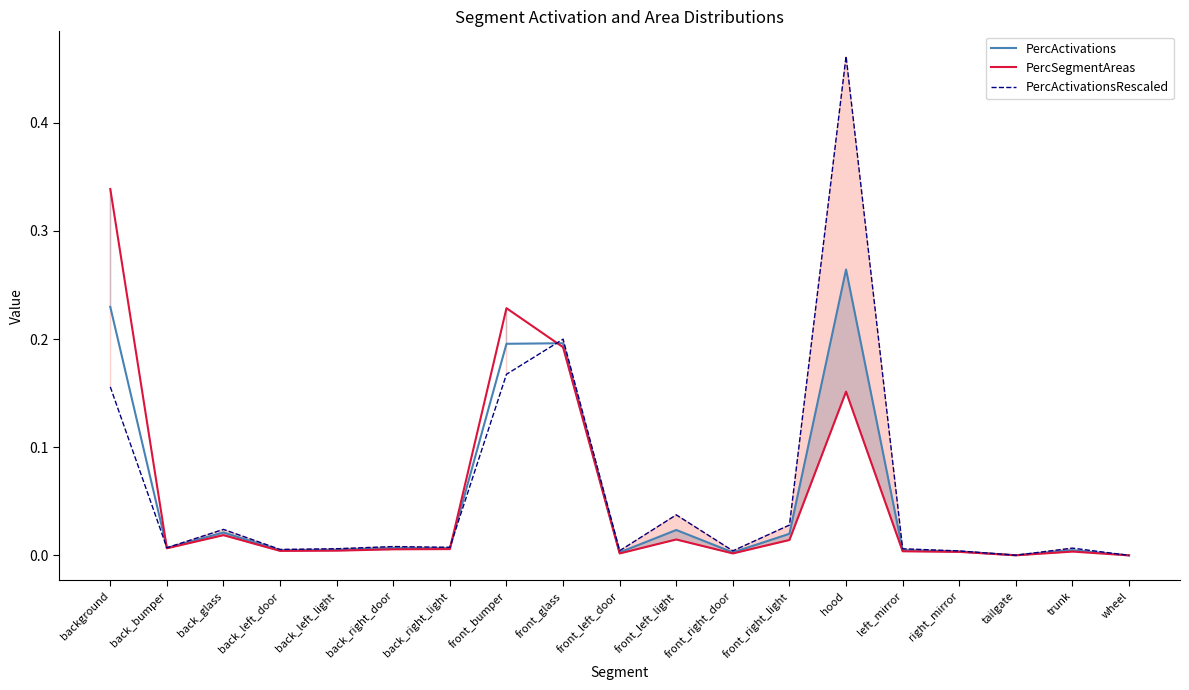

Rank the categories by PercActivations value from lowest to highest.

wheel, tailgate, front_right_door, front_left_door, right_mirror, back_left_door, left_mirror, trunk, back_left_light, back_right_light, back_right_door, back_bumper, front_right_light, back_glass, front_left_light, front_bumper, front_glass, background, hood